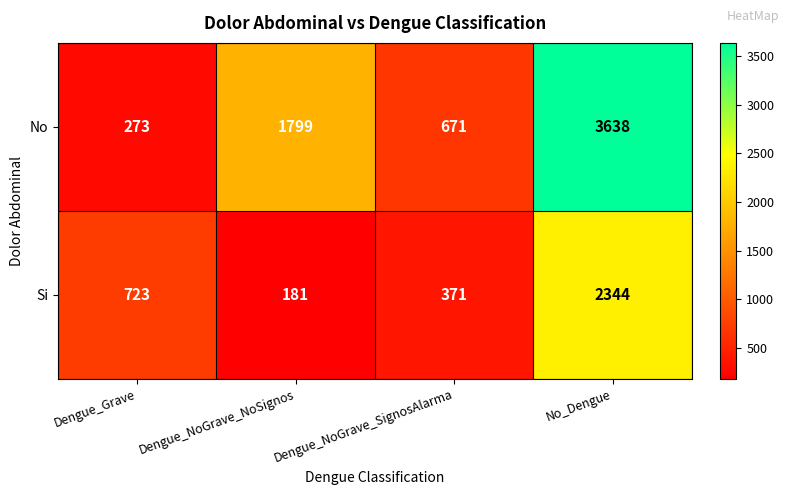

What is the difference between the maximum and minimum values in the Si series?

2163